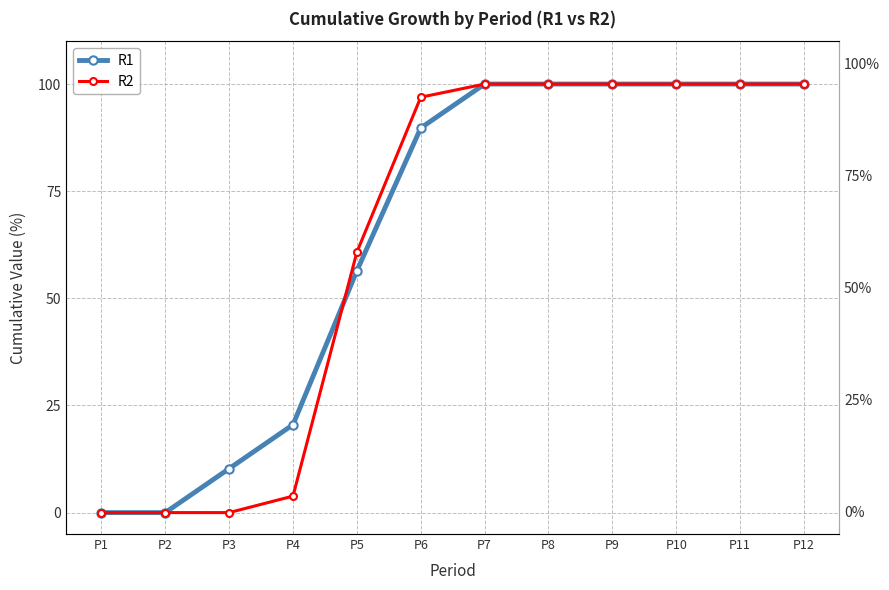

How many positive values does the R2 series have?

9